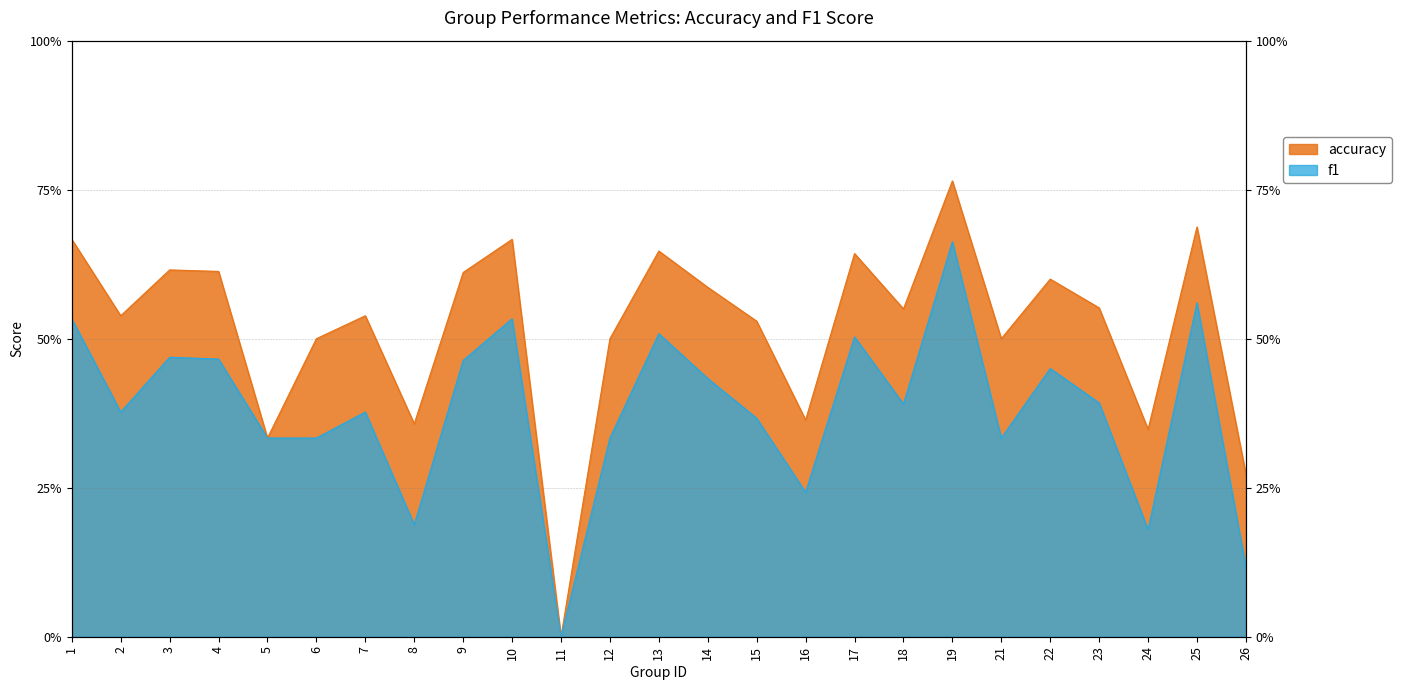

The value of f1 at 26 is 0.1. True or false?

True